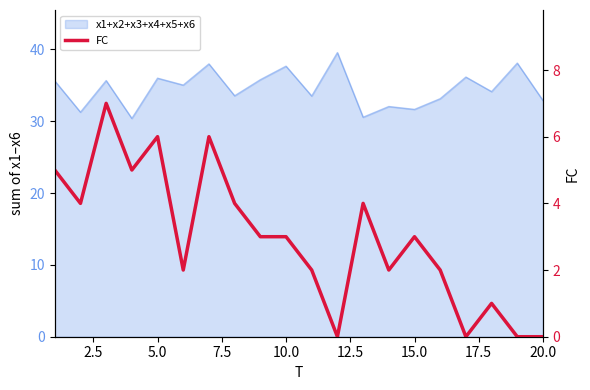

What is the difference between the second highest and minimum values?

6